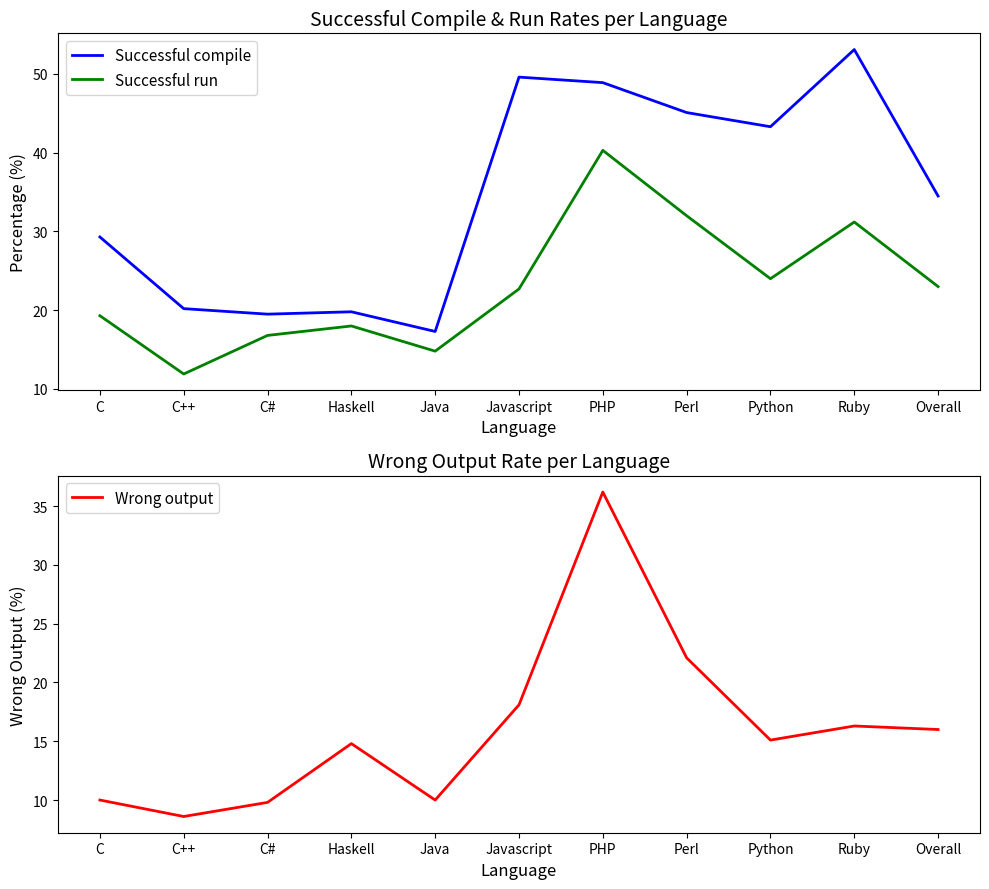

At which label does Wrong output reach its peak?

PHP